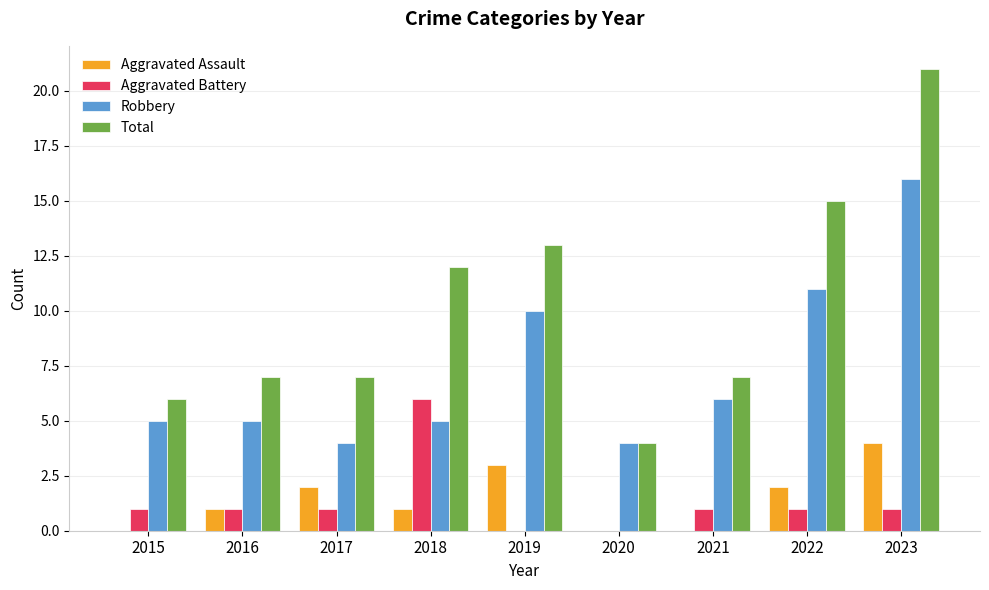

At which label does Aggravated Assault reach its peak?

2023